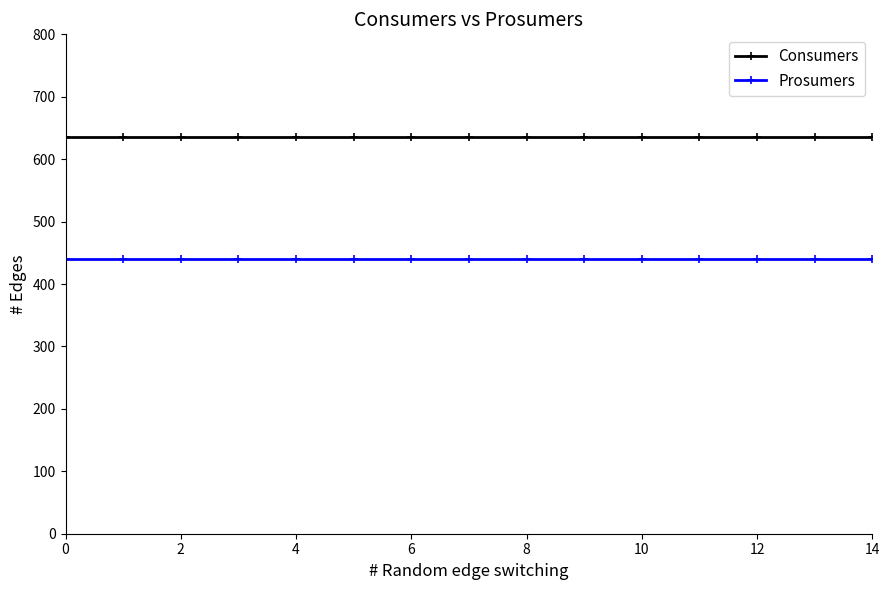

What is the value of the Consumers point at the 4th from the left?

635